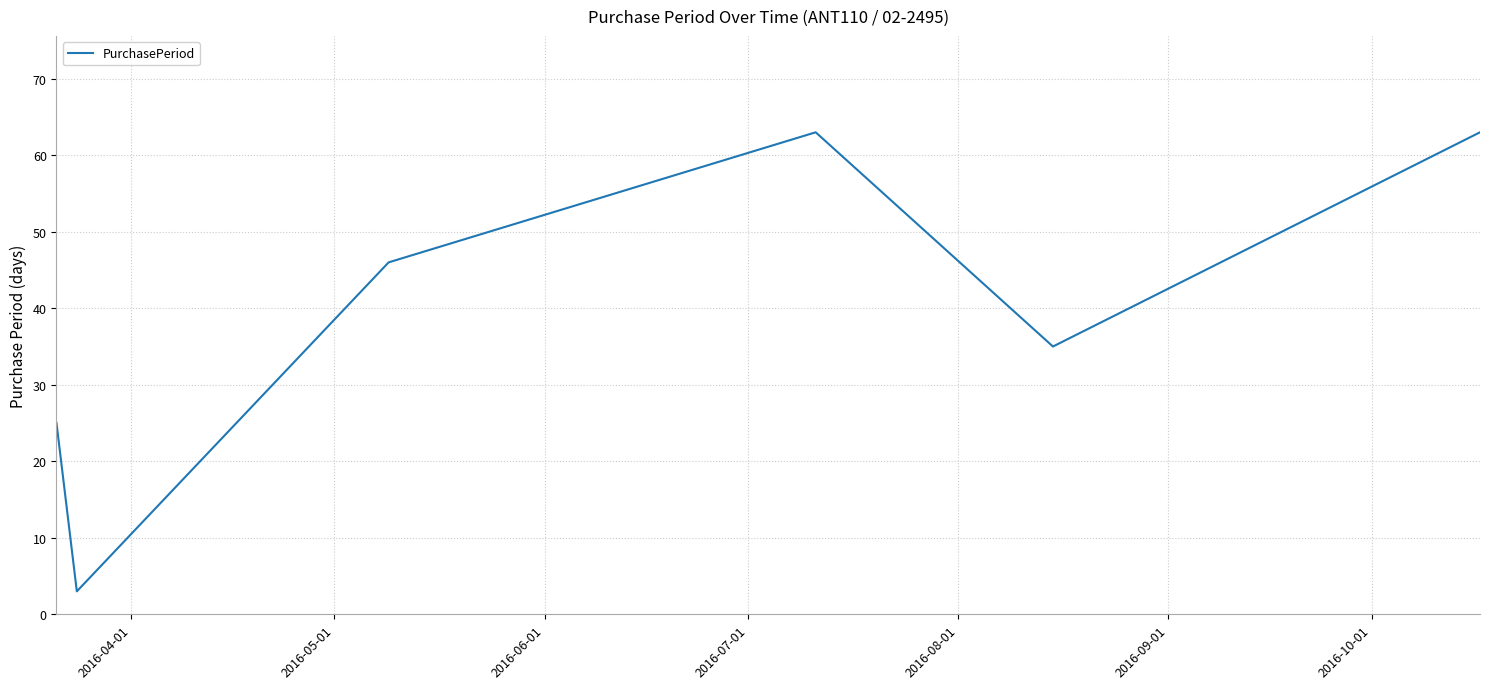

What is the average value?

39